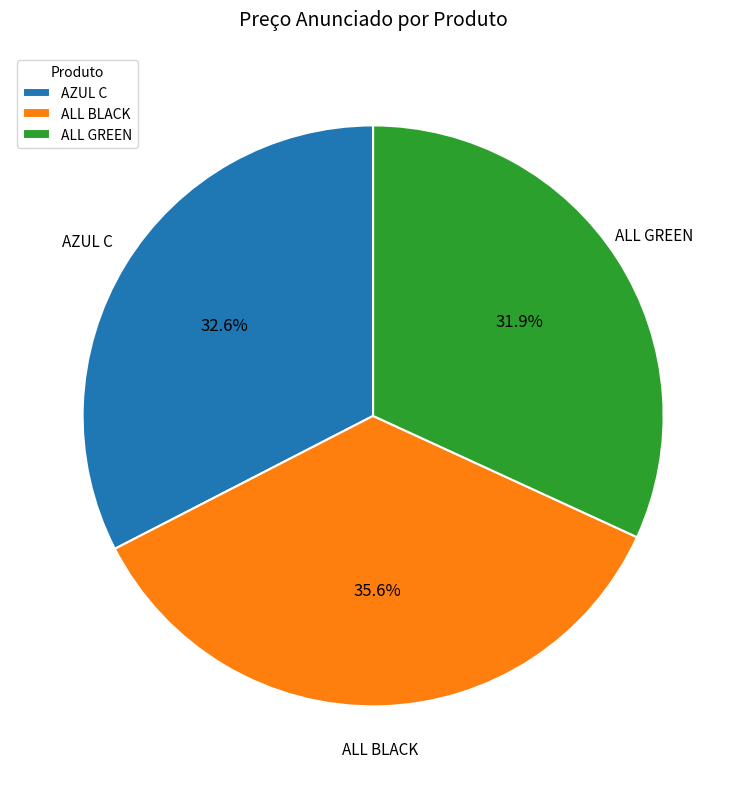

Rank the categories by value from lowest to highest.

ALL GREEN, AZUL C, ALL BLACK